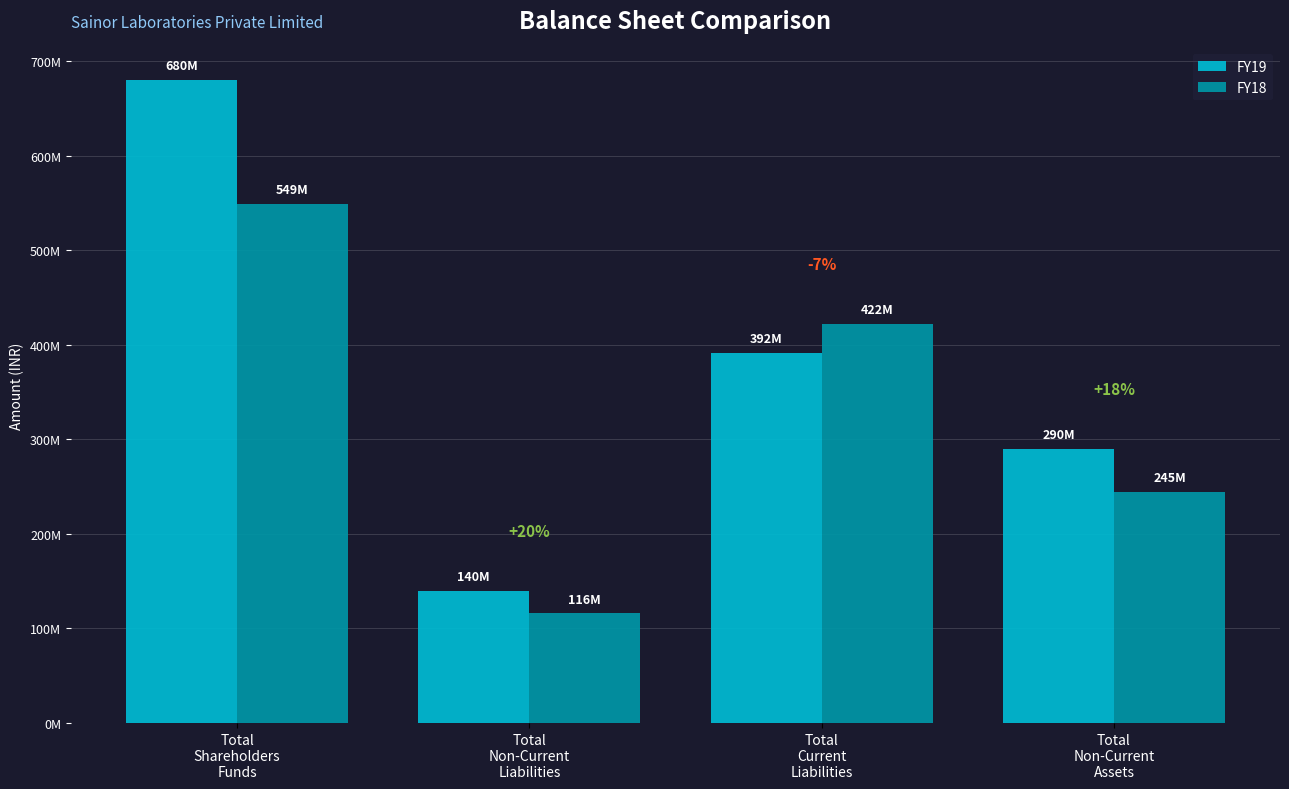

What are all the series names shown in the legend?

FY19, FY18